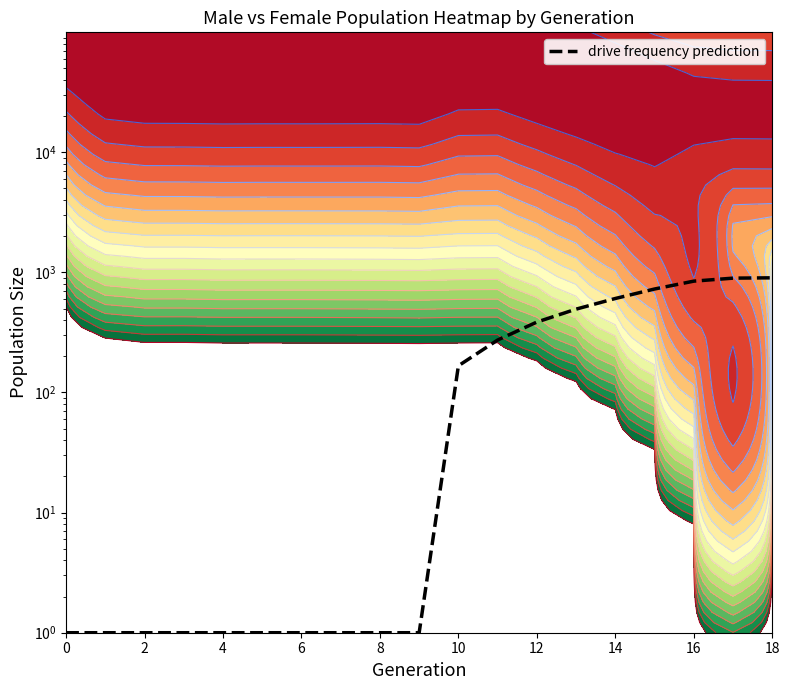

How many distinct data groups are displayed?

1